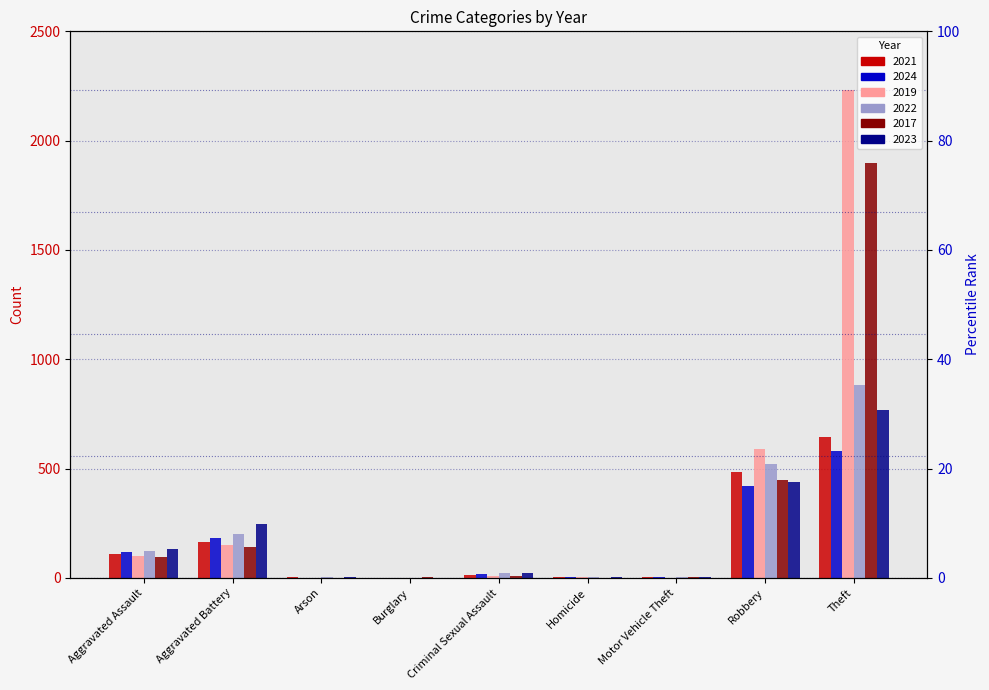

The value of 2019 at Criminal Sexual Assault is 8. True or false?

True